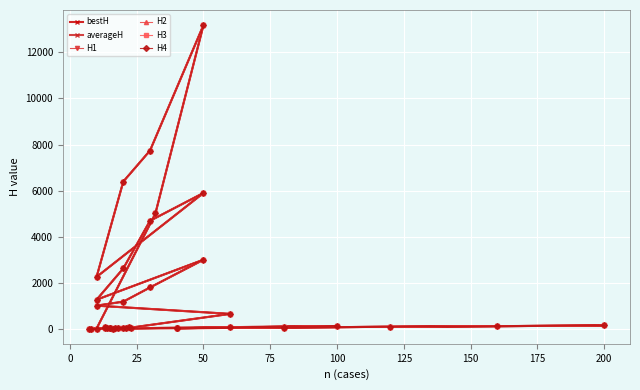

Reading right to left, extract all data points from this chart.

bestH: 87.0	55.0	81.0	51.0	36.0	20.0	31.0	37.0	20.0	28.0	31.0	23.0	4996.0	13172.0	7736.0	6393.0	2261.0	5893.0	4694.0	2628.0	1273.0	3002.0	1803.0	1188.0	1016.0	659.0	65.0	25.0	156.0	126.0	101.0	67.0	36.0	134.0	107.0	84.0	58.0	31.0
averageH: 87.0	55.0	81.0	51.0	36.0	20.0	31.0	37.0	20.0	28.0	31.0	23.0	5005.6	13172.0	7736.0	6393.0	2261.0	5903.2	4694.0	2628.0	1273.0	3009.4	1803.0	1190.7	1016.0	659.2	65.0	25.0	156.0	126.0	101.0	67.0	36.0	134.0	107.0	84.0	58.0	31.0
H1: 87.0	55.0	81.0	51.0	36.0	20.0	31.0	37.0	20.0	28.0	31.0	23.0	5014.0	13172.0	7736.0	6393.0	2261.0	5898.0	4694.0	2628.0	1273.0	3003.0	1803.0	1191.0	1016.0	659.0	65.0	25.0	156.0	126.0	101.0	67.0	36.0	134.0	107.0	84.0	58.0	31.0
H2: 87.0	55.0	81.0	51.0	36.0	20.0	31.0	37.0	20.0	28.0	31.0	23.0	5010.0	13172.0	7736.0	6393.0	2261.0	5900.0	4694.0	2628.0	1273.0	3017.0	1803.0	1191.0	1016.0	659.0	65.0	25.0	156.0	126.0	101.0	67.0	36.0	134.0	107.0	84.0	58.0	31.0
H3: 87.0	55.0	81.0	51.0	36.0	20.0	31.0	37.0	20.0	28.0	31.0	23.0	5010.0	13172.0	7736.0	6393.0	2261.0	5901.0	4694.0	2628.0	1273.0	3015.0	1803.0	1188.0	1016.0	659.0	65.0	25.0	156.0	126.0	101.0	67.0	36.0	134.0	107.0	84.0	58.0	31.0
H4: 87.0	55.0	81.0	51.0	36.0	20.0	31.0	37.0	20.0	28.0	31.0	23.0	5010.0	13172.0	7736.0	6393.0	2261.0	5902.0	4694.0	2628.0	1273.0	3016.0	1803.0	1191.0	1016.0	659.0	65.0	25.0	156.0	126.0	101.0	67.0	36.0	134.0	107.0	84.0	58.0	31.0